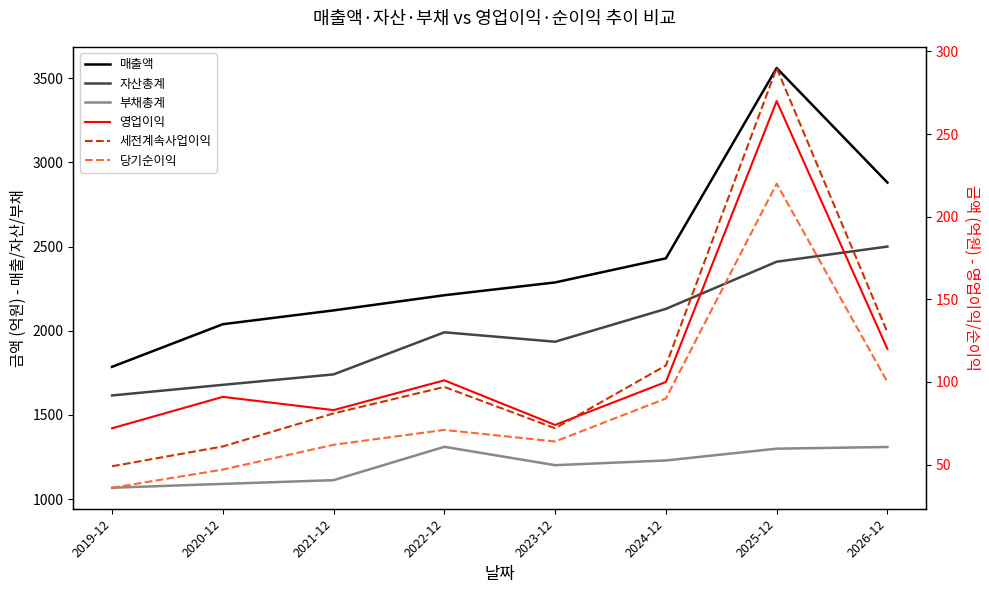

What are all the series names shown in the legend?

매출액, 자산총계, 부채총계, 영업이익, 세전계속사업이익, 당기순이익